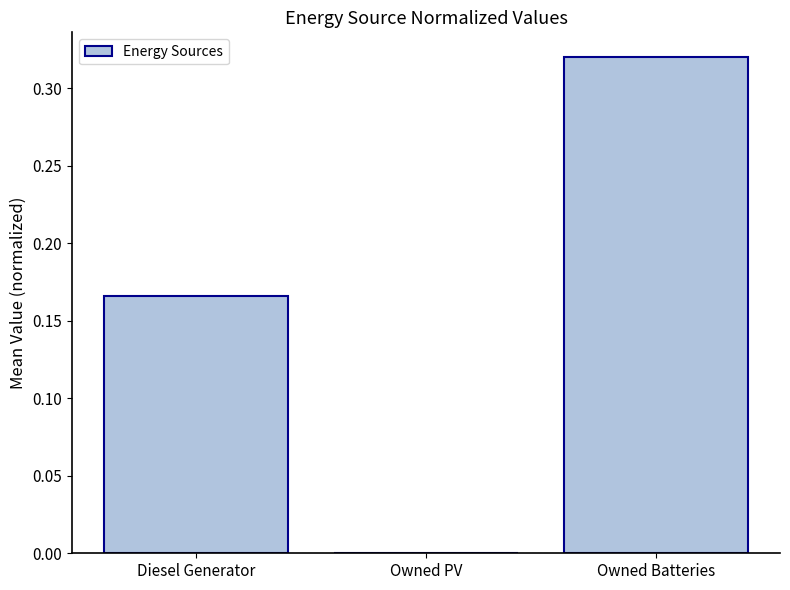

Which label corresponds to the largest value in the chart?

Owned Batteries